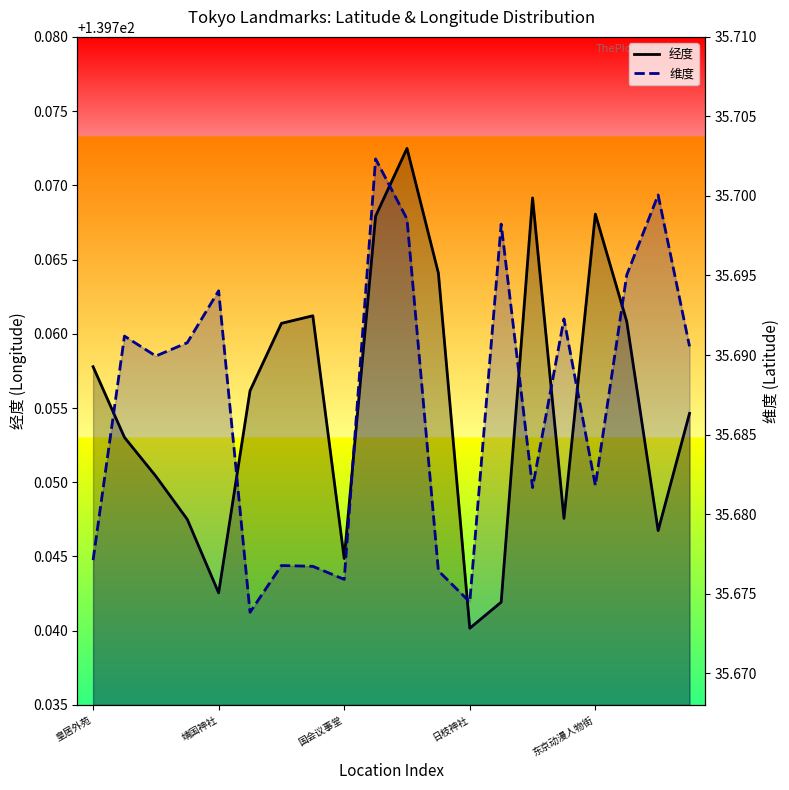

What is the value of the 维度 point at the 20th from the left?

35.7